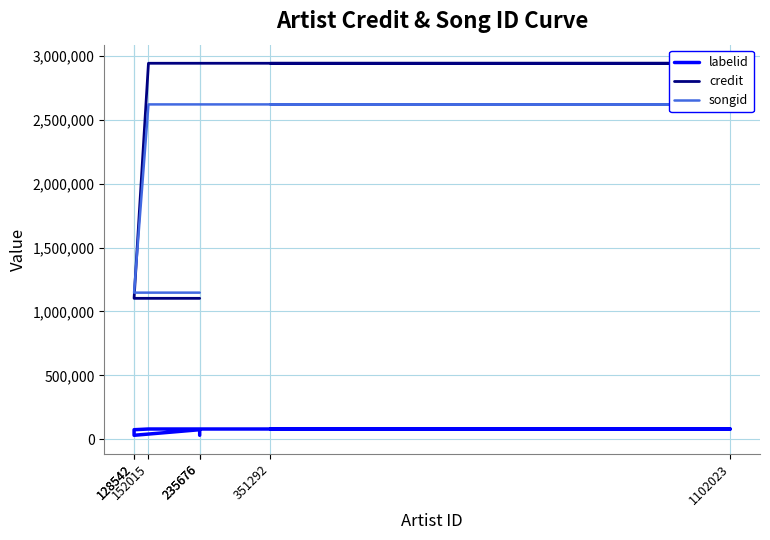

The credit series shows 766718 at 128542. True or false?

False